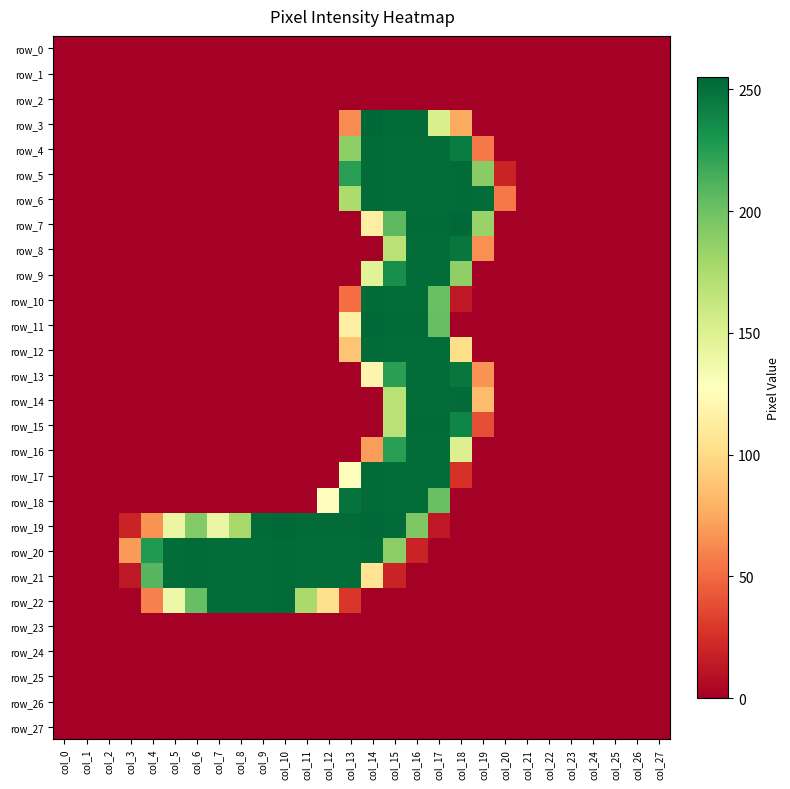

Reading left to right, extract all data points from this chart.

row_0: 0	0	0	0	0	0	0	0	0	0	0	0	0	0	0	0	0	0	0	0	0	0	0	0	0	0	0	0
row_1: 0	0	0	0	0	0	0	0	0	0	0	0	0	0	0	0	0	0	0	0	0	0	0	0	0	0	0	0
row_2: 0	0	0	0	0	0	0	0	0	0	0	0	0	0	0	0	0	0	0	0	0	0	0	0	0	0	0	0
row_3: 0	0	0	0	0	0	0	0	0	0	0	0	0	63	255	253	253	153	76	0	0	0	0	0	0	0	0	0
row_4: 0	0	0	0	0	0	0	0	0	0	0	0	0	188	253	252	252	252	244	56	0	0	0	0	0	0	0	0
row_5: 0	0	0	0	0	0	0	0	0	0	0	0	0	225	253	252	252	252	253	190	19	0	0	0	0	0	0	0
row_6: 0	0	0	0	0	0	0	0	0	0	0	0	0	175	253	252	252	252	253	252	56	0	0	0	0	0	0	0
row_7: 0	0	0	0	0	0	0	0	0	0	0	0	0	0	114	207	253	253	254	184	0	0	0	0	0	0	0	0
row_8: 0	0	0	0	0	0	0	0	0	0	0	0	0	0	0	169	252	252	247	65	0	0	0	0	0	0	0	0
row_9: 0	0	0	0	0	0	0	0	0	0	0	0	0	0	147	234	252	252	187	0	0	0	0	0	0	0	0	0
row_10: 0	0	0	0	0	0	0	0	0	0	0	0	0	51	253	252	252	202	13	0	0	0	0	0	0	0	0	0
row_11: 0	0	0	0	0	0	0	0	0	0	0	0	0	114	254	253	253	203	0	0	0	0	0	0	0	0	0	0
row_12: 0	0	0	0	0	0	0	0	0	0	0	0	0	88	253	252	252	252	101	0	0	0	0	0	0	0	0	0
row_13: 0	0	0	0	0	0	0	0	0	0	0	0	0	0	119	224	252	252	247	66	0	0	0	0	0	0	0	0
row_14: 0	0	0	0	0	0	0	0	0	0	0	0	0	0	0	169	252	252	253	84	0	0	0	0	0	0	0	0
row_15: 0	0	0	0	0	0	0	0	0	0	0	0	0	0	0	169	253	253	239	38	0	0	0	0	0	0	0	0
row_16: 0	0	0	0	0	0	0	0	0	0	0	0	0	0	70	225	252	252	150	0	0	0	0	0	0	0	0	0
row_17: 0	0	0	0	0	0	0	0	0	0	0	0	0	126	253	252	252	252	25	0	0	0	0	0	0	0	0	0
row_18: 0	0	0	0	0	0	0	0	0	0	0	0	126	249	253	252	252	202	0	0	0	0	0	0	0	0	0	0
row_19: 0	0	0	19	66	141	192	141	178	253	254	253	253	253	254	253	194	13	0	0	0	0	0	0	0	0	0	0
row_20: 0	0	0	69	228	252	253	252	252	252	253	252	252	252	253	189	19	0	0	0	0	0	0	0	0	0	0	0
row_21: 0	0	0	13	209	252	253	252	252	252	253	252	252	252	106	19	0	0	0	0	0	0	0	0	0	0	0	0
row_22: 0	0	0	0	59	139	203	252	252	252	253	177	103	28	0	0	0	0	0	0	0	0	0	0	0	0	0	0
row_23: 0	0	0	0	0	0	0	0	0	0	0	0	0	0	0	0	0	0	0	0	0	0	0	0	0	0	0	0
row_24: 0	0	0	0	0	0	0	0	0	0	0	0	0	0	0	0	0	0	0	0	0	0	0	0	0	0	0	0
row_25: 0	0	0	0	0	0	0	0	0	0	0	0	0	0	0	0	0	0	0	0	0	0	0	0	0	0	0	0
row_26: 0	0	0	0	0	0	0	0	0	0	0	0	0	0	0	0	0	0	0	0	0	0	0	0	0	0	0	0
row_27: 0	0	0	0	0	0	0	0	0	0	0	0	0	0	0	0	0	0	0	0	0	0	0	0	0	0	0	0